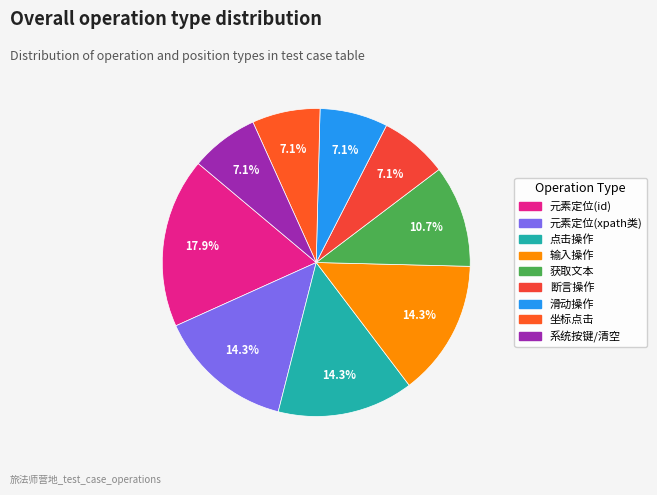

How many slices are in this pie chart?

9